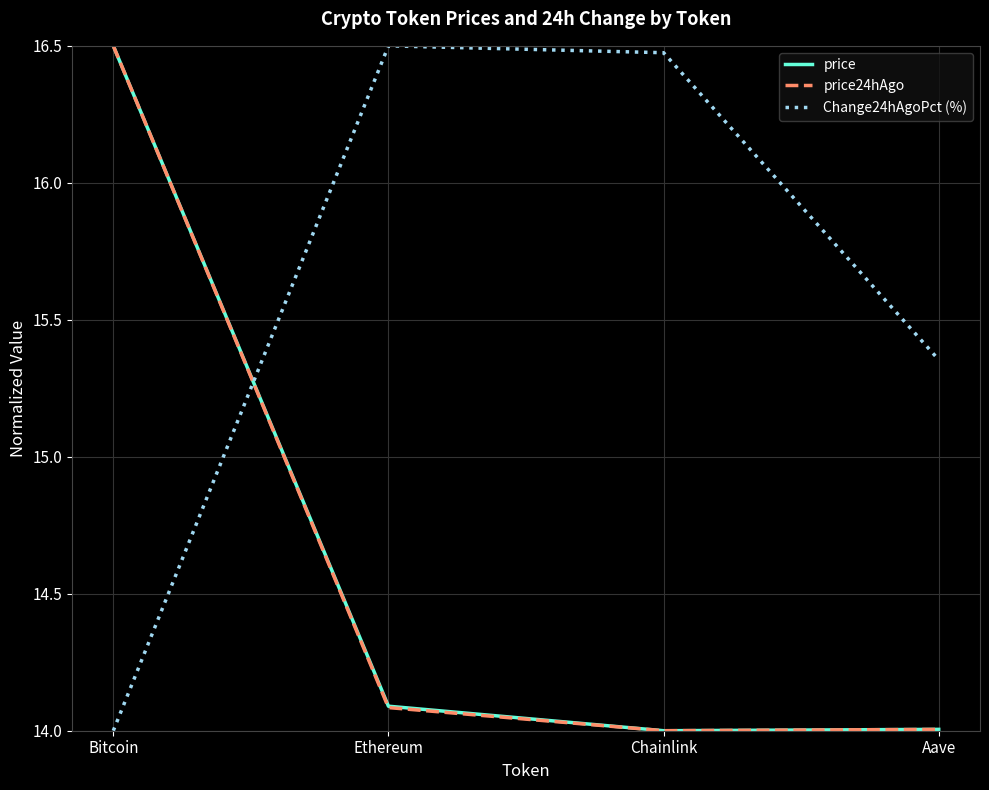

At which label does price24hAgo reach its peak?

Bitcoin